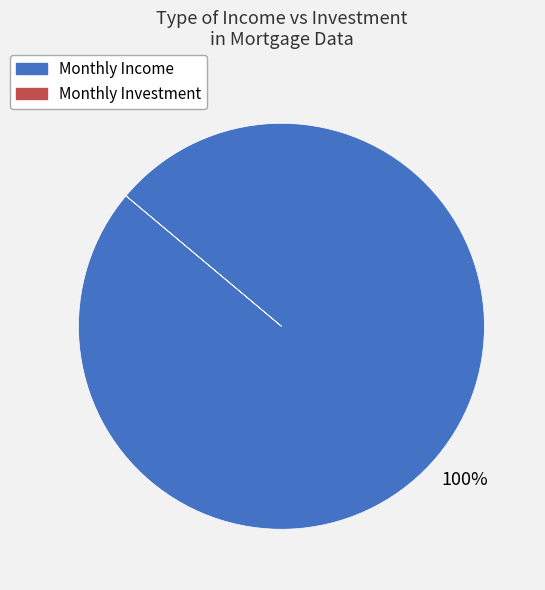

What percentage is the Monthly Income slice, to the nearest percent?

100%